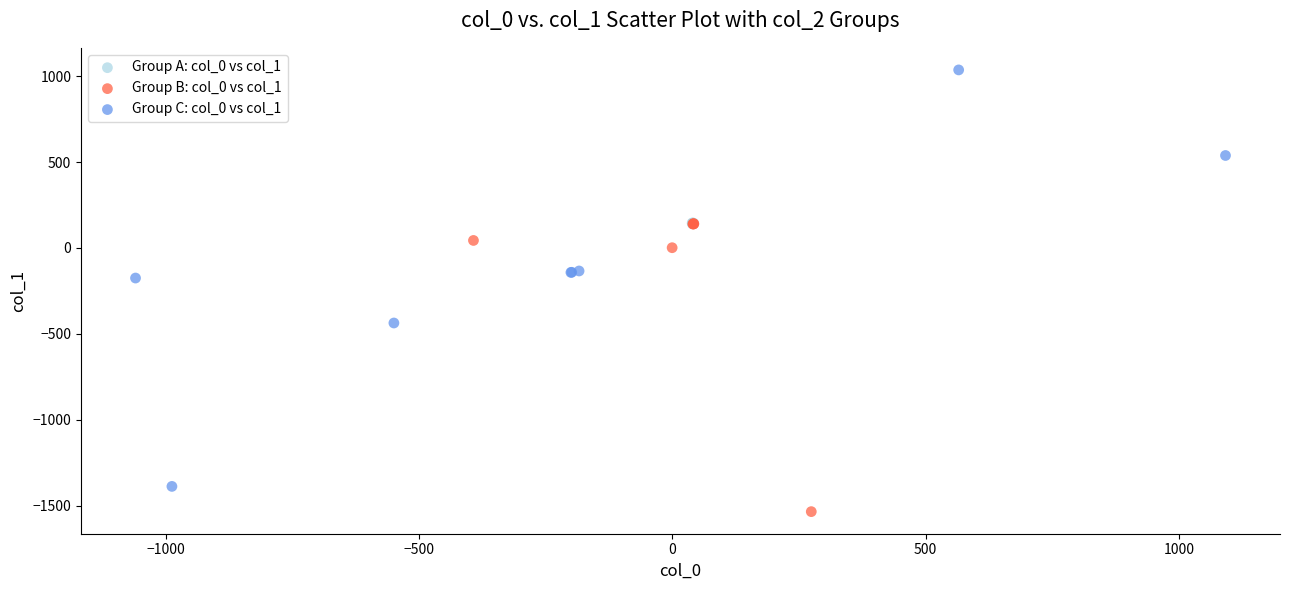

Which series has the largest Y range (max minus min)?

Group C: col_0 vs col_1